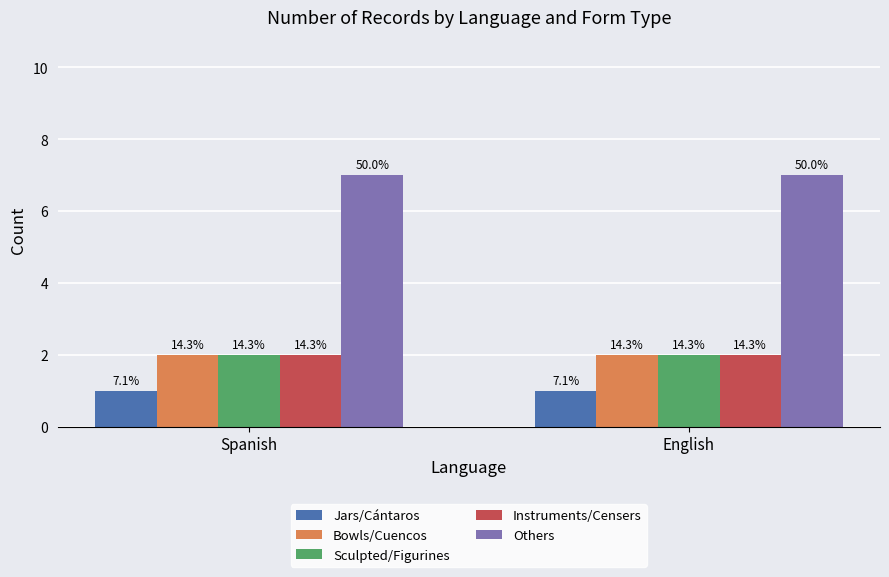

Reading left to right, what are all the values shown in this chart?

Jars/Cántaros: Spanish=1	English=1
Bowls/Cuencos: Spanish=2	English=2
Sculpted/Figurines: Spanish=2	English=2
Instruments/Censers: Spanish=2	English=2
Others: Spanish=7	English=7